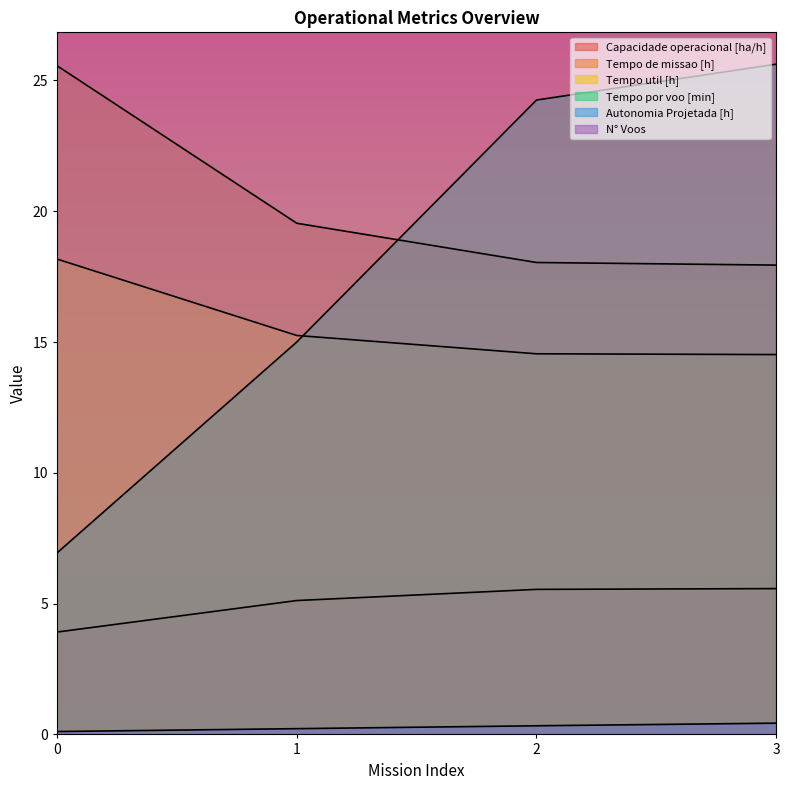

True or false: Tempo por voo [min] and Capacidade operacional [ha/h] cross at least once.

False